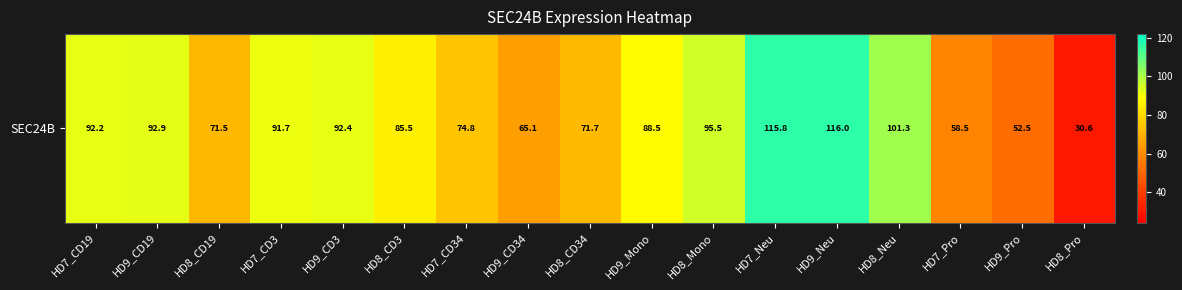

At which label is the value closest to 73?

HD8_CD34